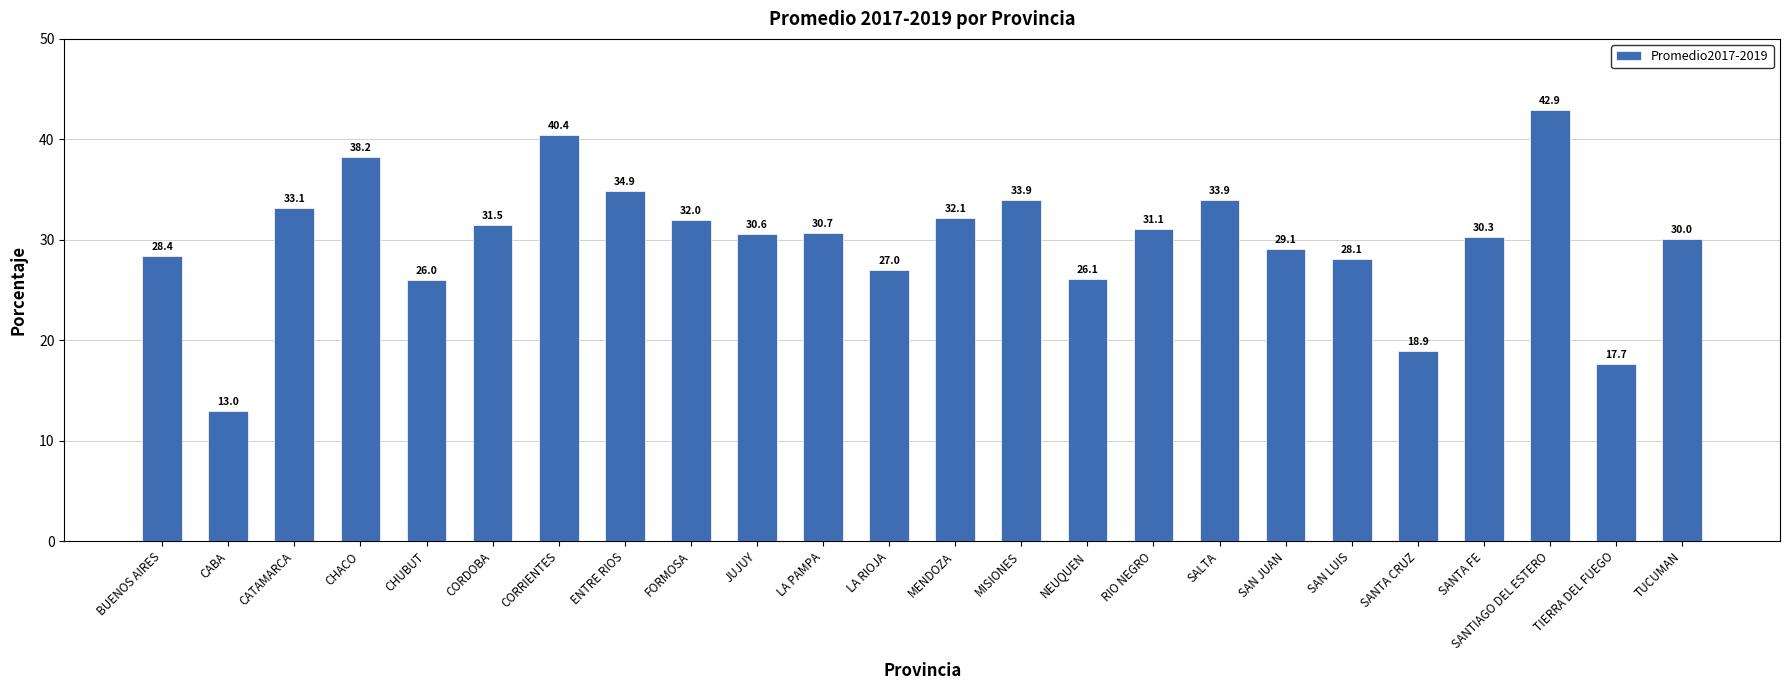

Are the bars horizontal?

No